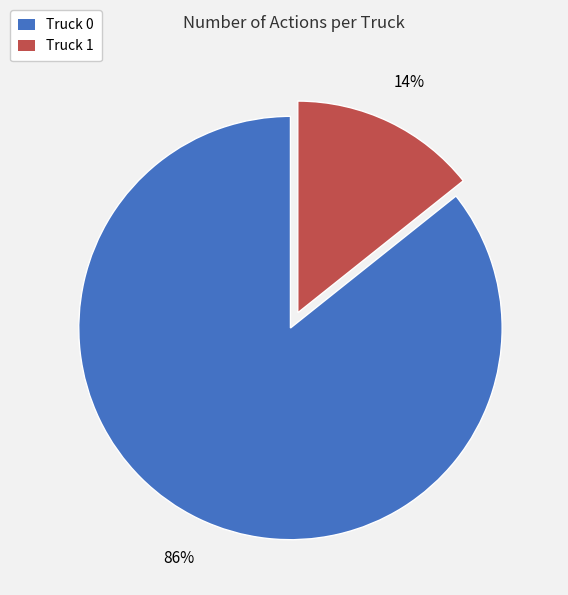

To the nearest percent, what percentage of the pie is Truck 1?

14%